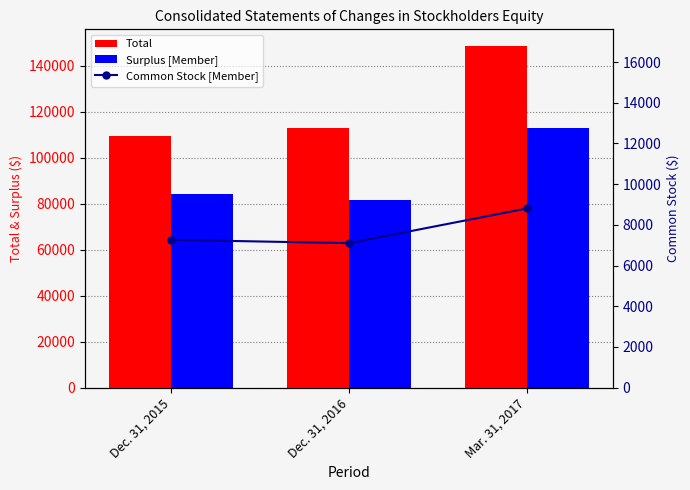

What is the difference between the maximum and minimum values in the Common Stock [Member] series?

1704